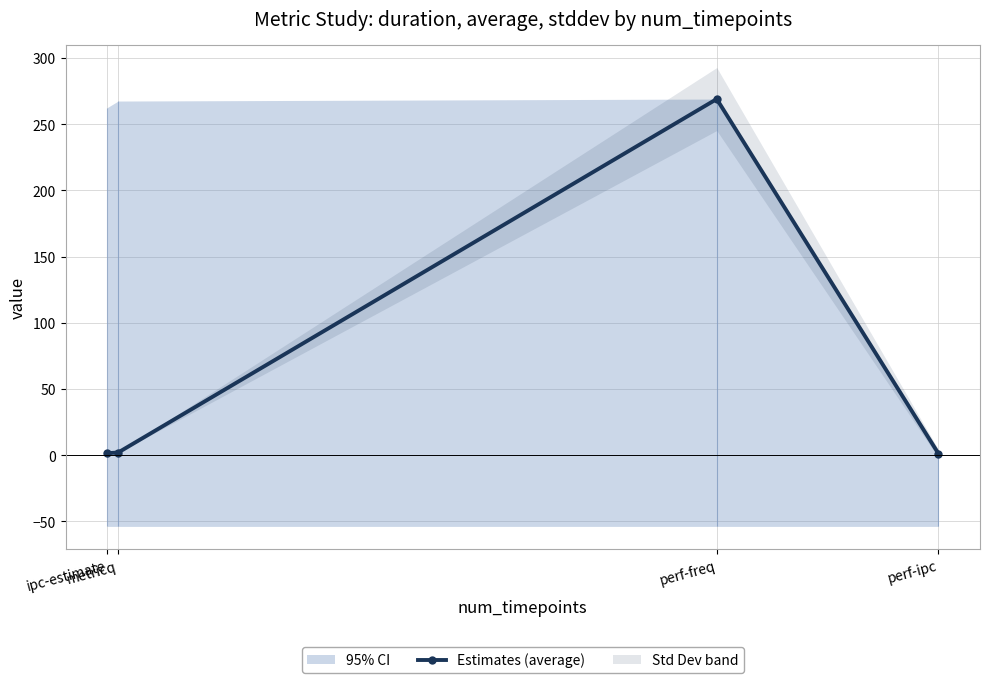

What is the sum of the values at metricq and perf-freq?

271.1